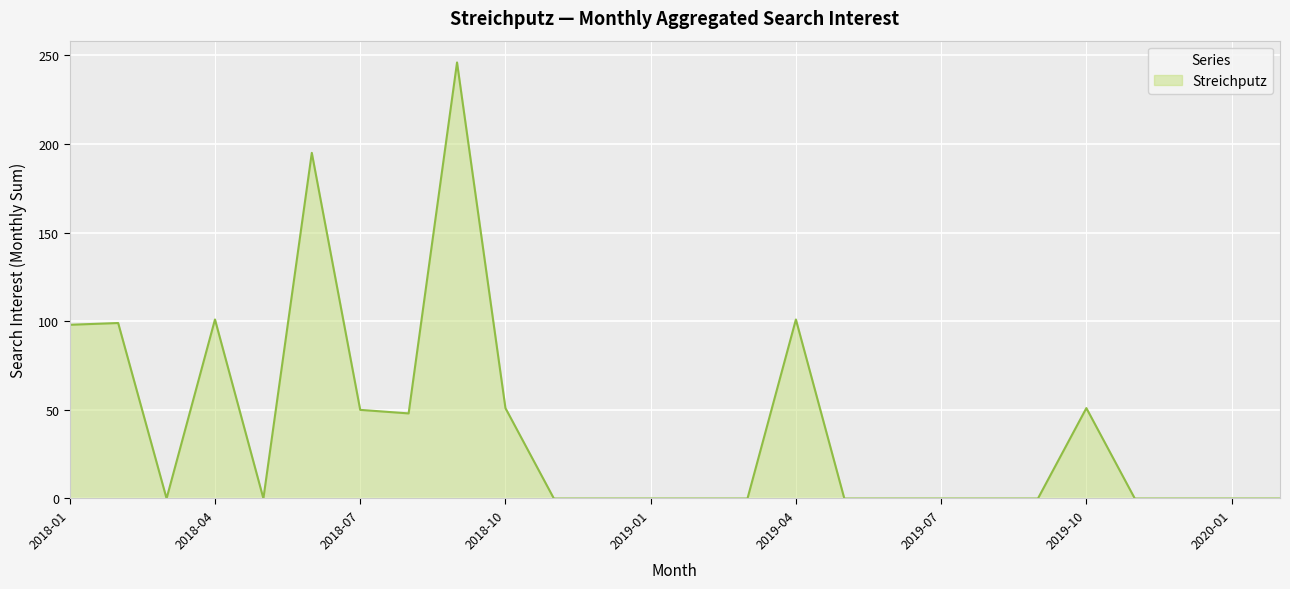

What is the difference between the maximum and minimum values?

246